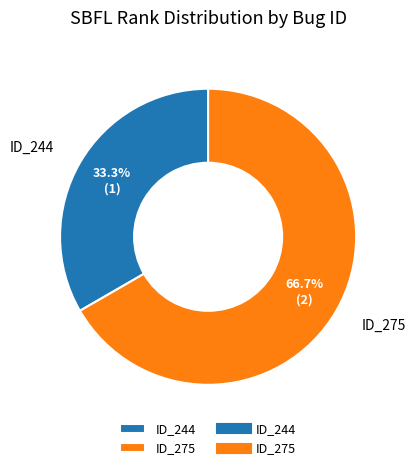

How many segments does this pie chart have?

2